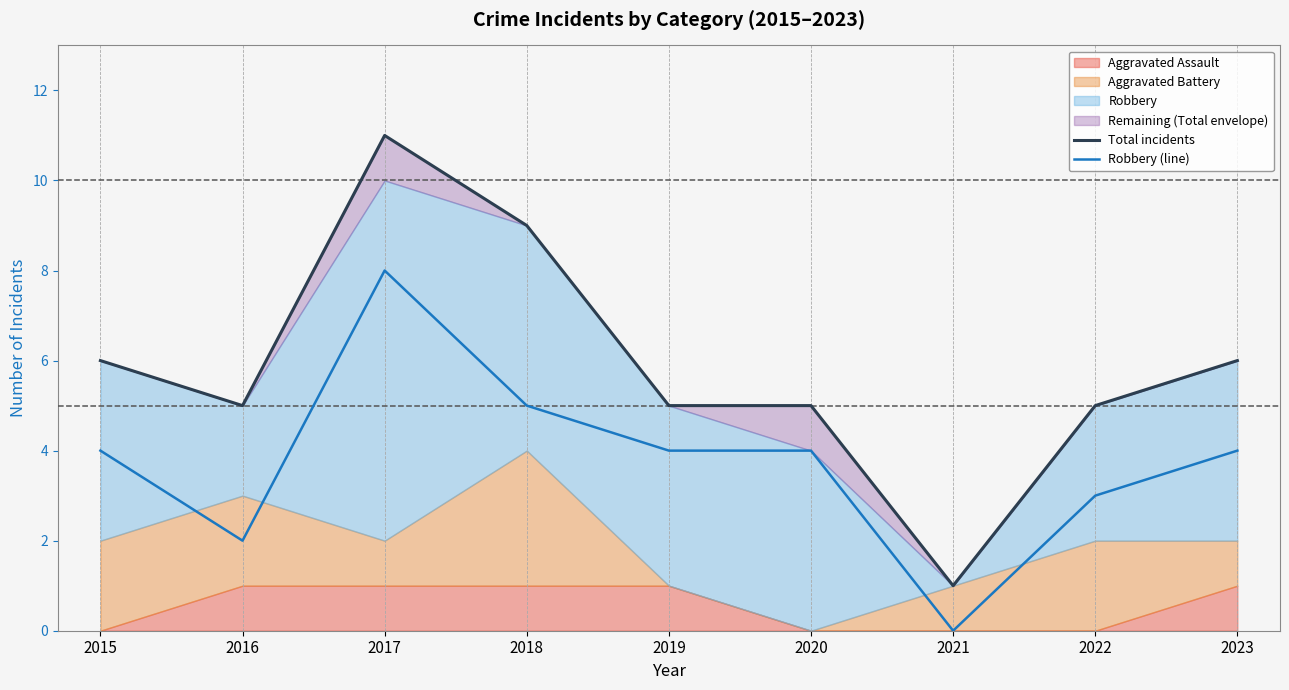

At which label does Robbery (line) reach its peak?

2017